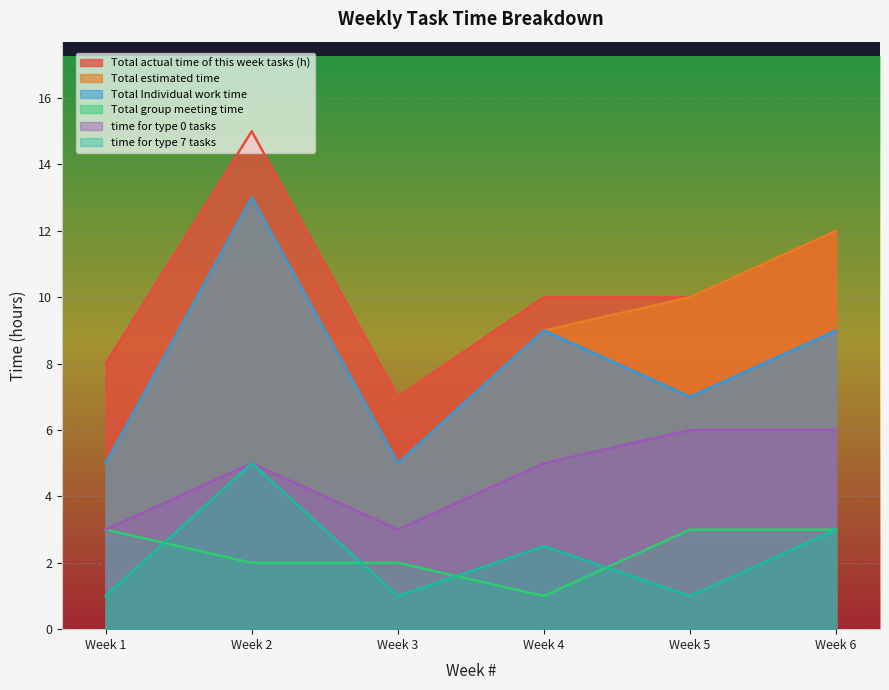

What is the approximate value of Total group meeting time at Week 6?

3.0